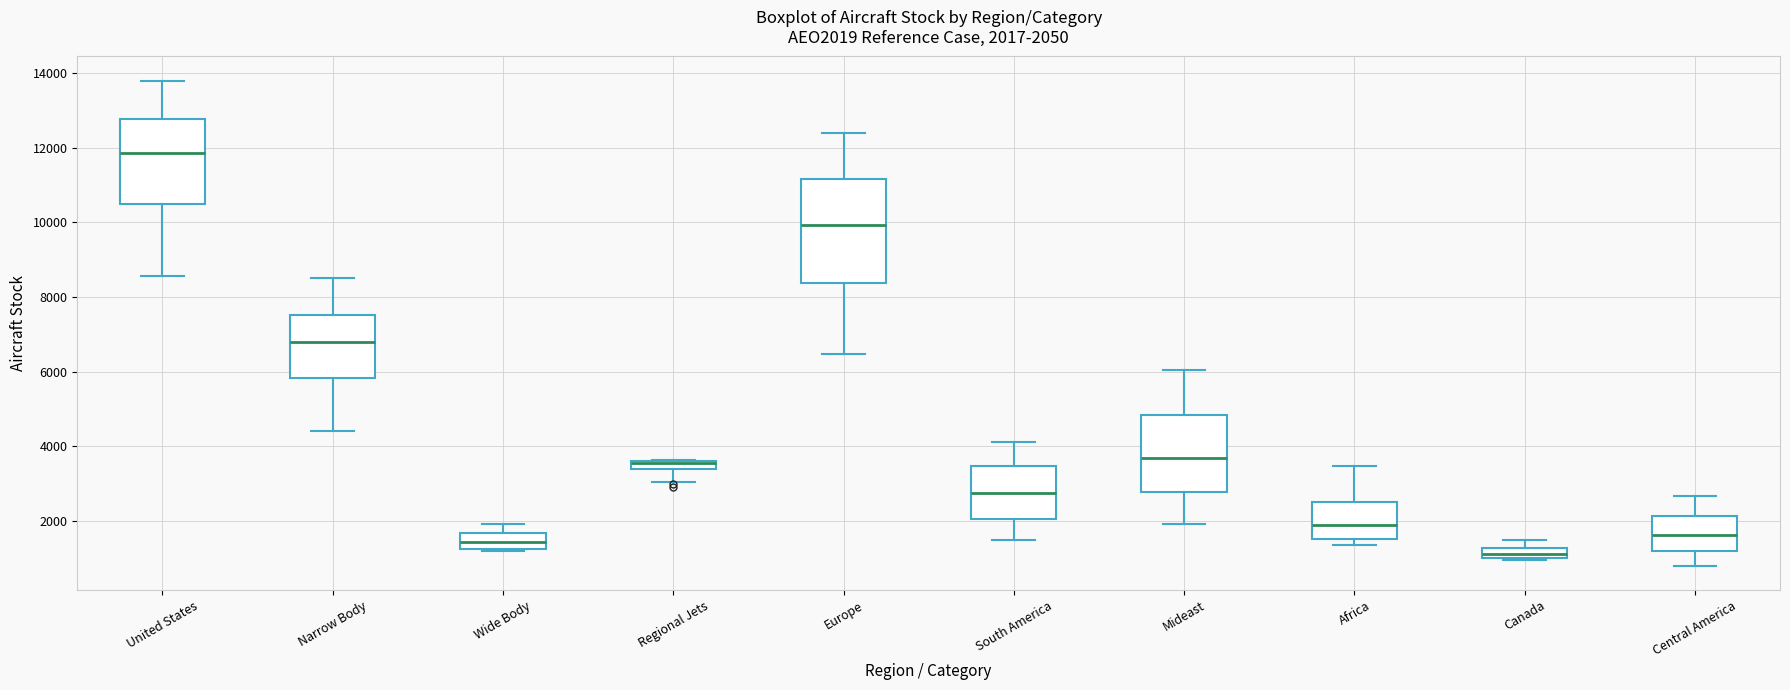

Comparing the boxes themselves (not the whiskers), which one is the tallest?

Europe